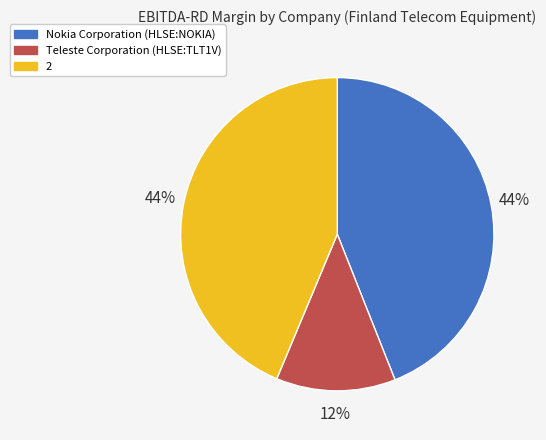

True or false: 2 accounts for 44% of the total.

True